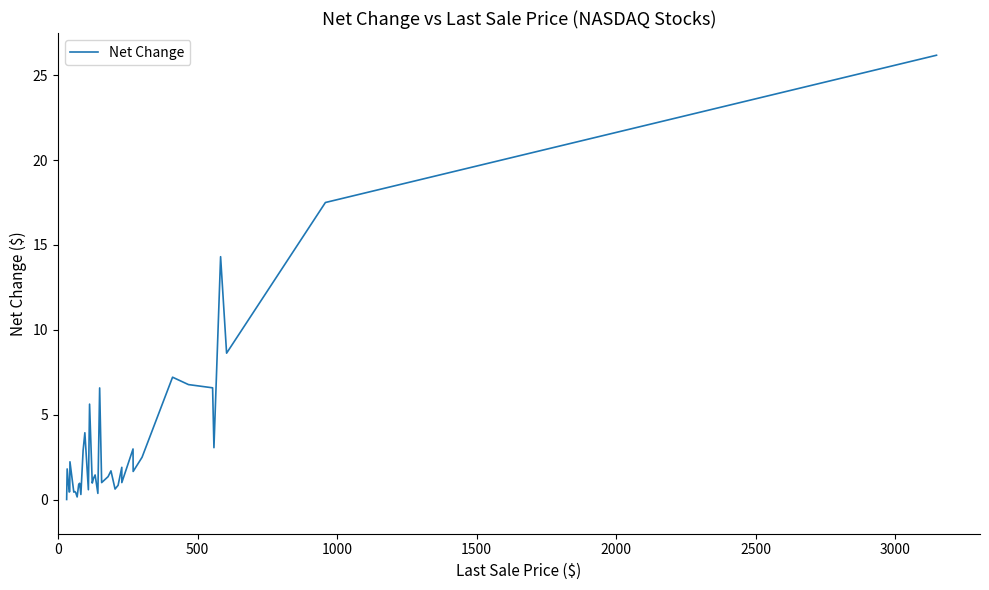

What is the sum of all values?

138.8